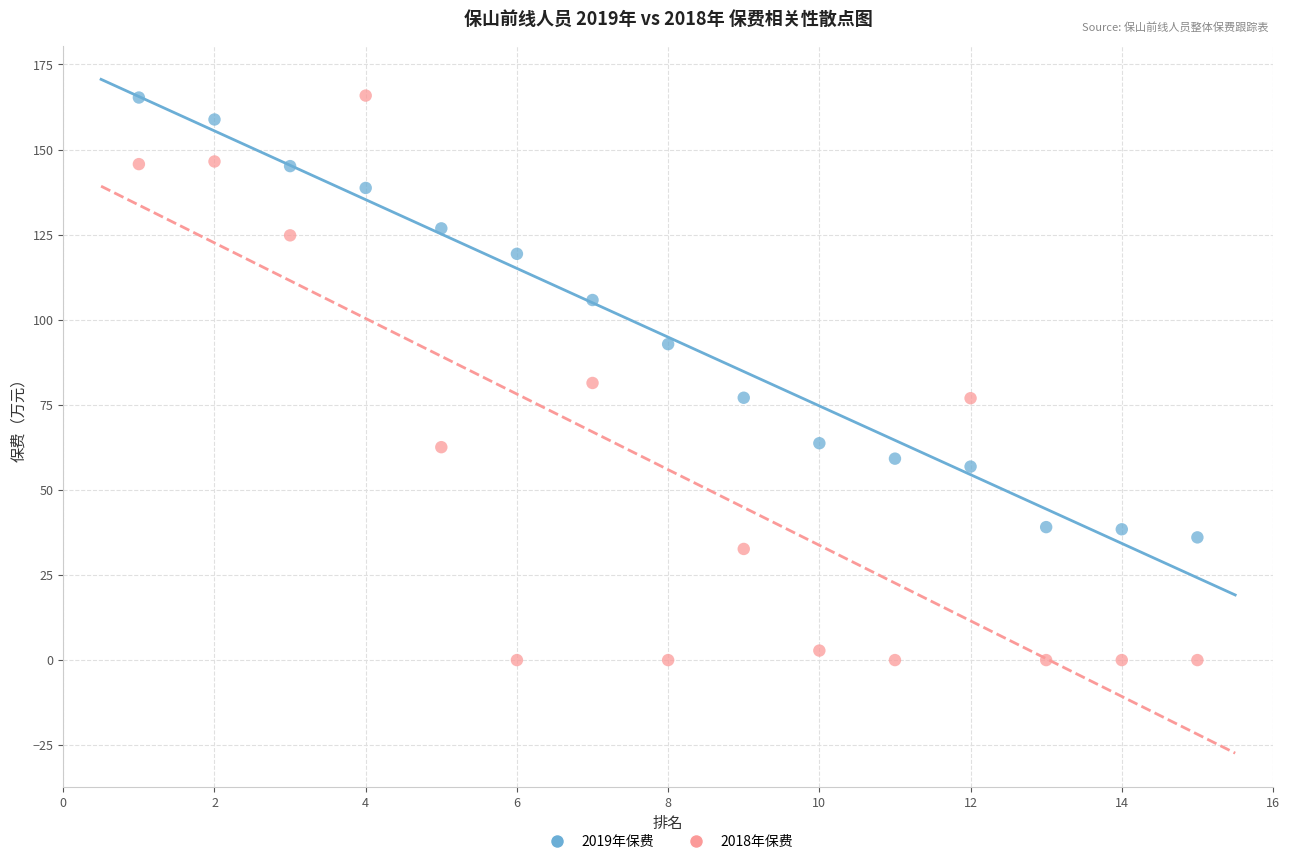

Across all data points, what is the range of X values (max minus min)?

14.0